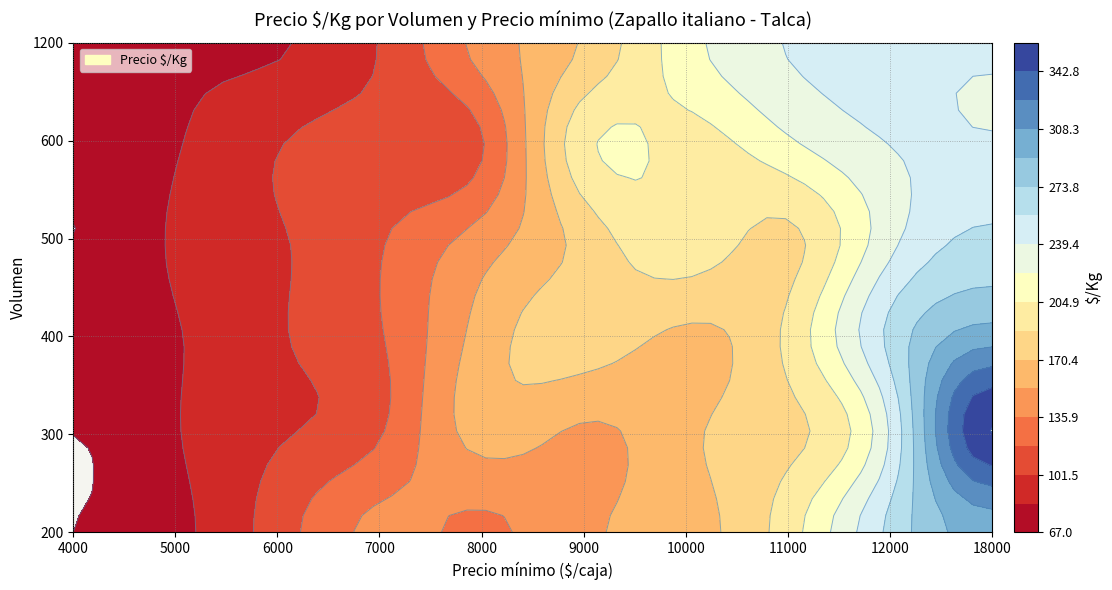

True or false: the data shows 44 at 300_7000.

False